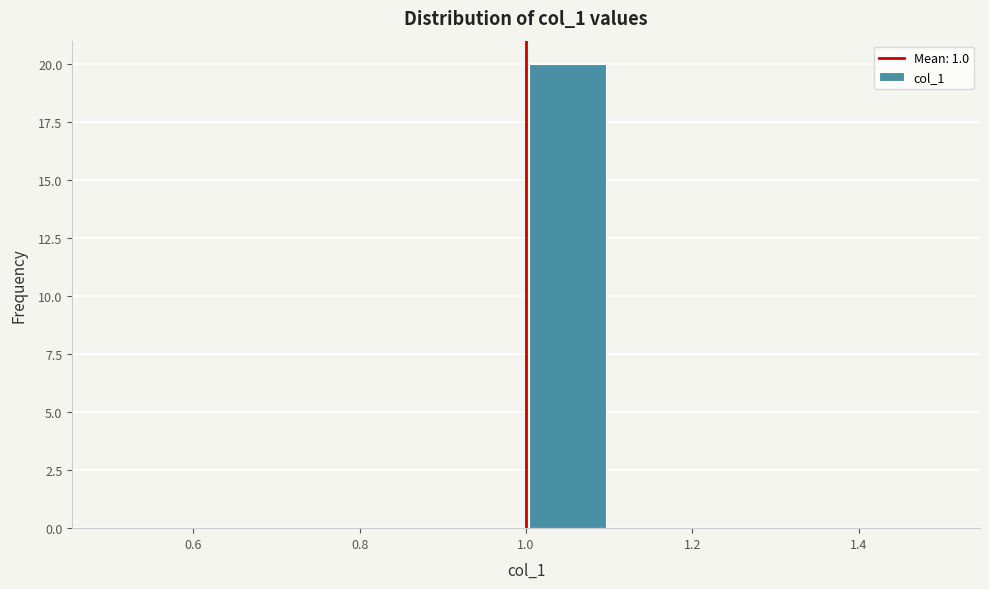

Reading left to right, list every bar in this chart as the range it spans on the x-axis followed by its height. The values are not printed on the chart, so give them approximately, as read against the axis.

0.5 to 0.6: 0
0.6 to 0.7: 0
0.7 to 0.8: 0
0.8 to 0.9: 0
0.9 to 1.0: 0
1.0 to 1.1: 20
1.1 to 1.2: 0
1.2 to 1.3: 0
1.3 to 1.4: 0
1.4 to 1.5: 0